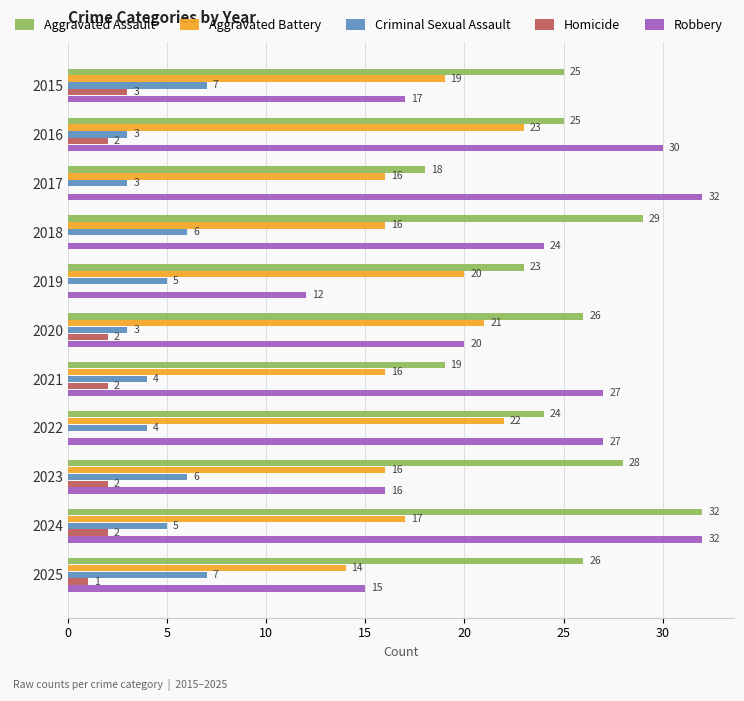

What is the sum of the Aggravated Assault values at 2023 and 2024?

60